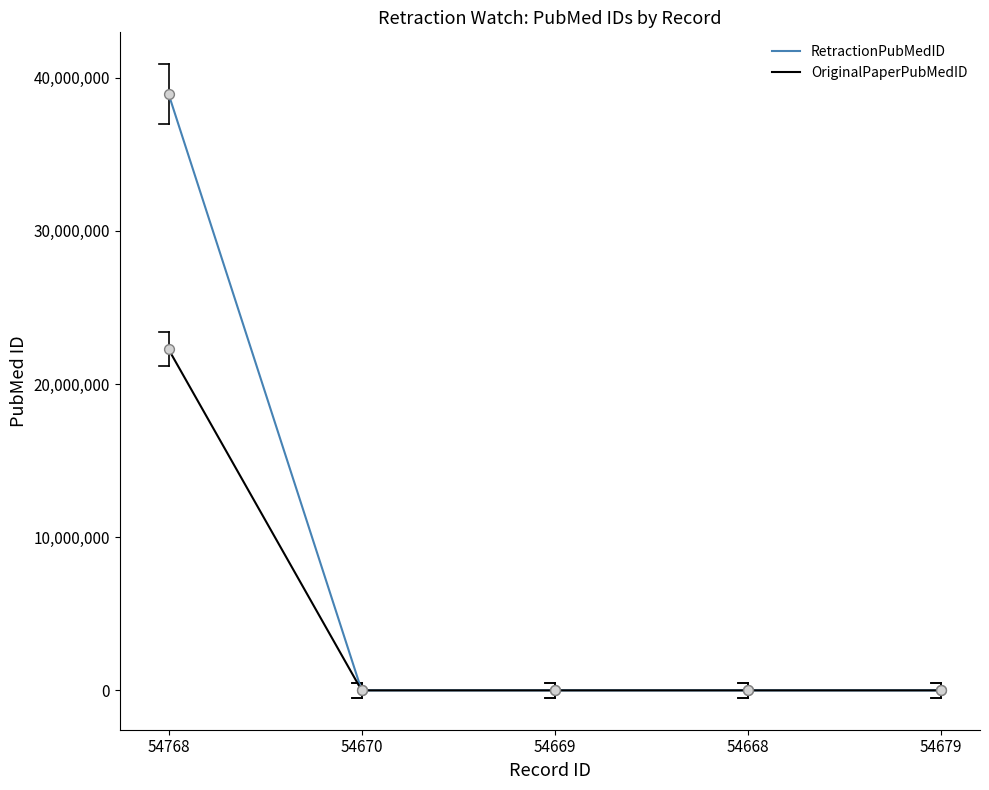

At which category is the sum across all series the highest?

54768